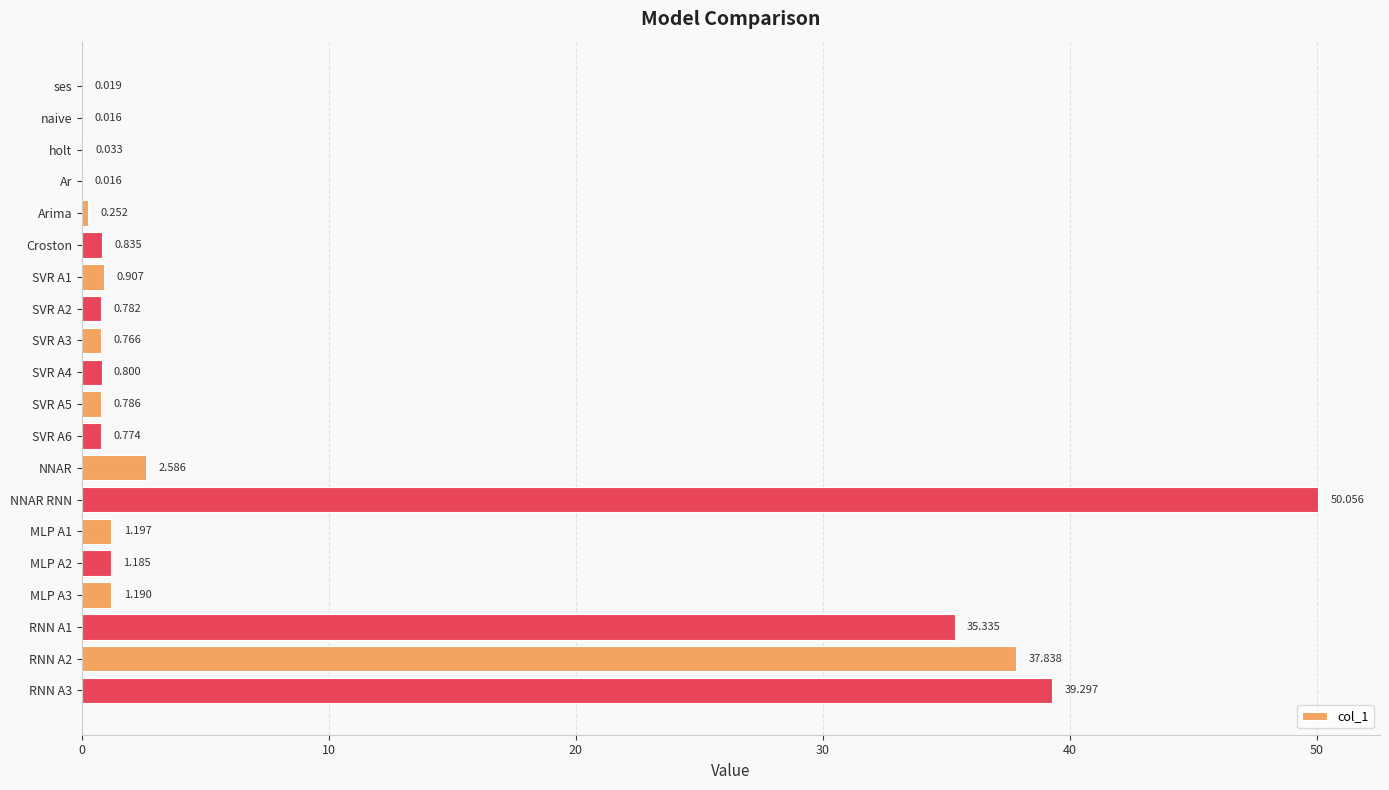

At which category does the chart reach its peak across all series?

NNAR RNN